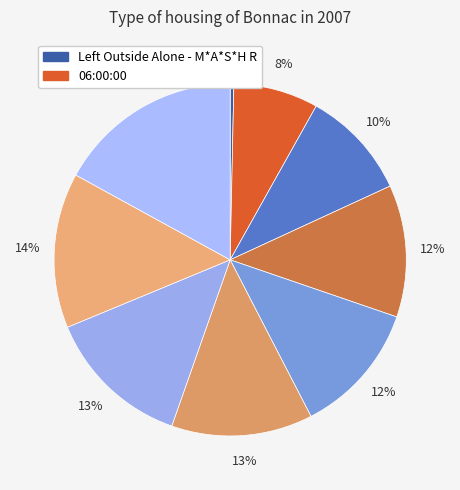

Count the number of slices in the pie.

9